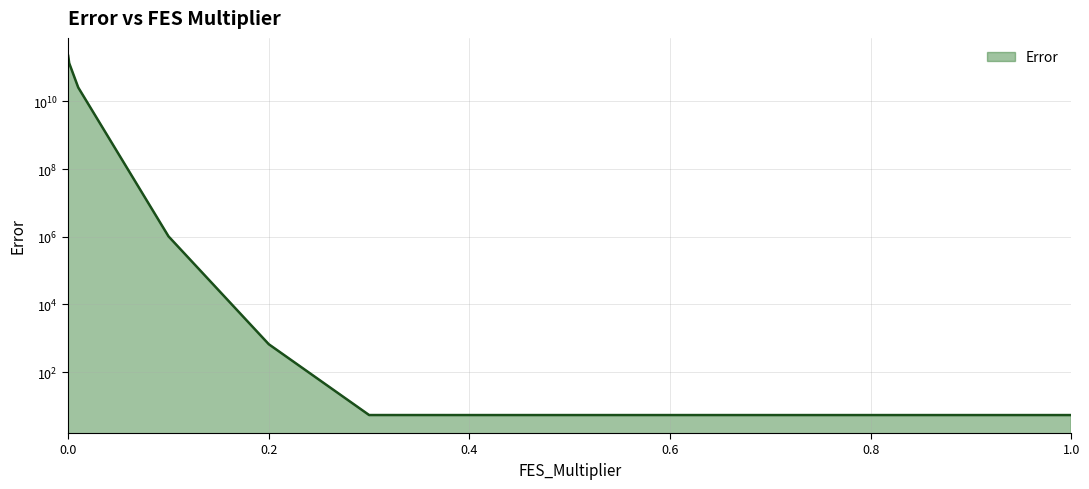

What is the sum of the values at 1 and 0.3?

10.7